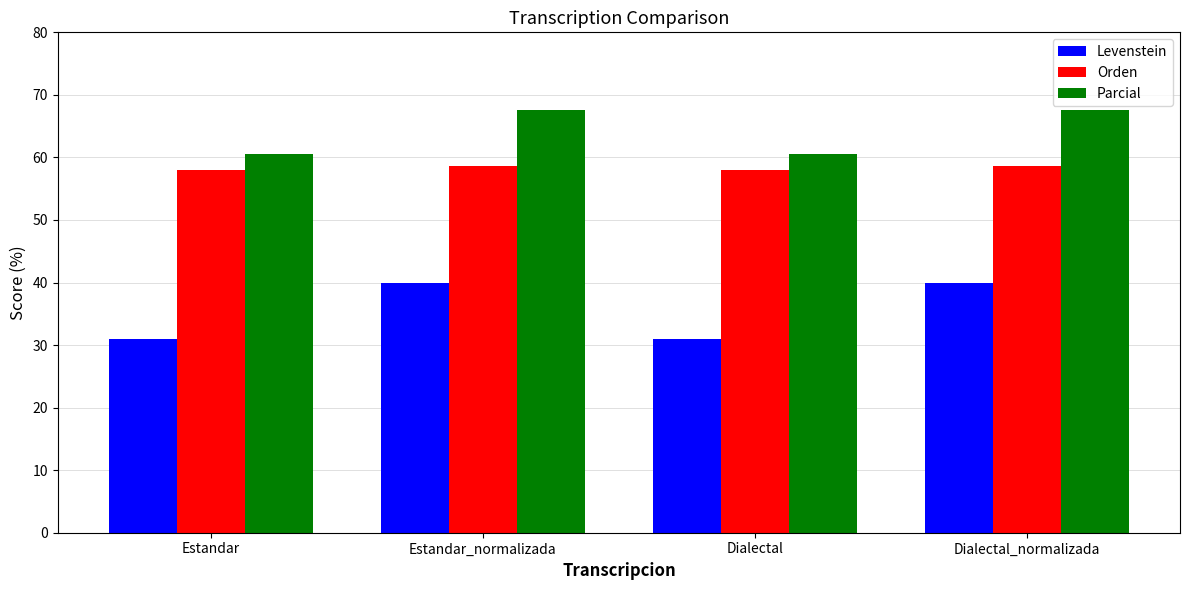

At how many categories does at least one series exceed 53?

4